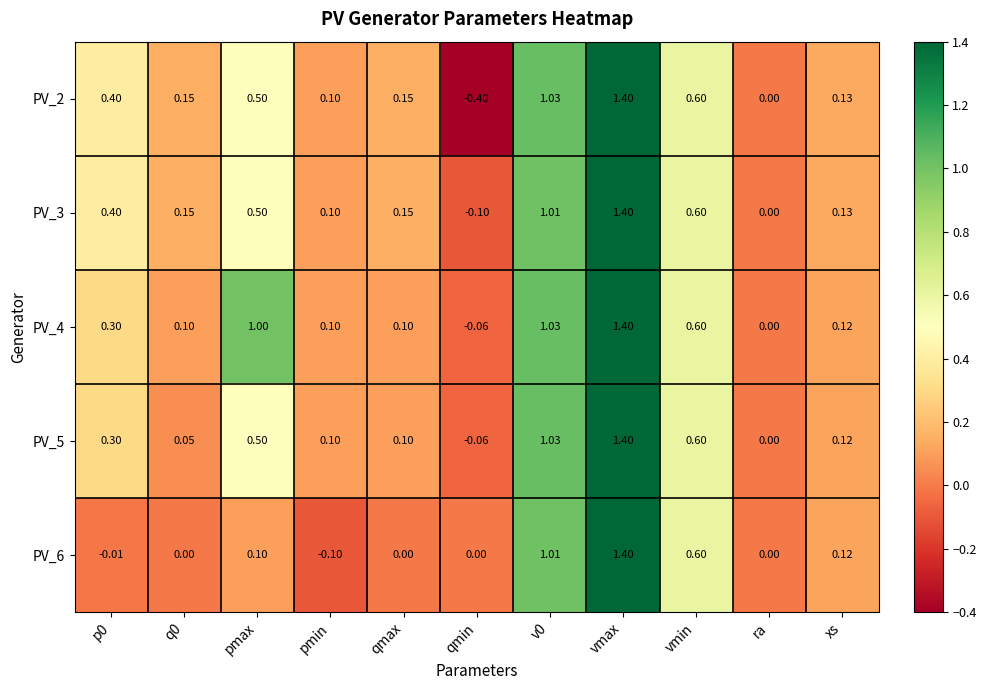

Is the value of PV_4 at xs greater than the value of PV_3 at q0?

No